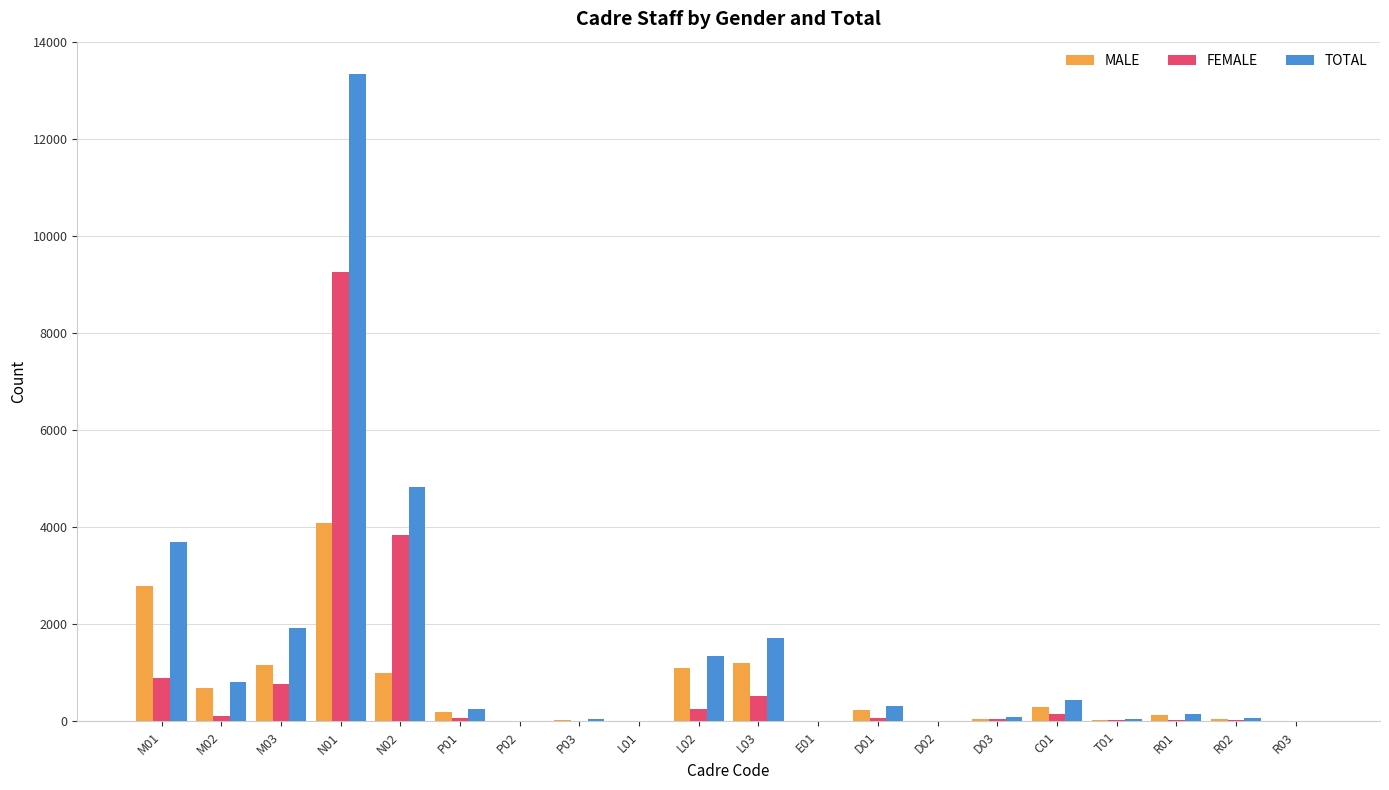

Is it true that FEMALE equals 1225 at M03?

False